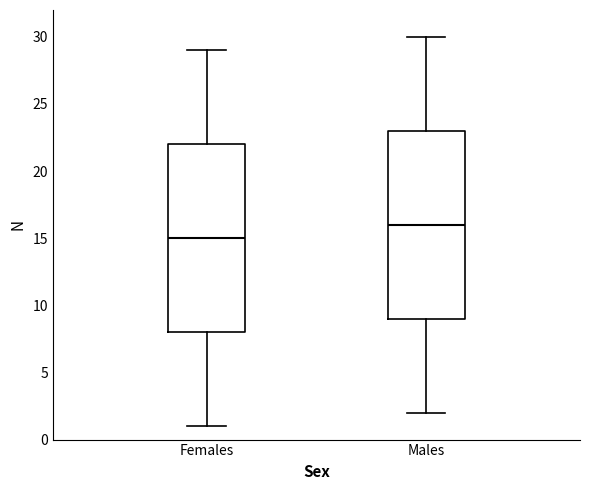

Where does the upper whisker of the box for Males end on the y-axis? The values are not printed on the chart, so give them approximately, as read against the axis.

30